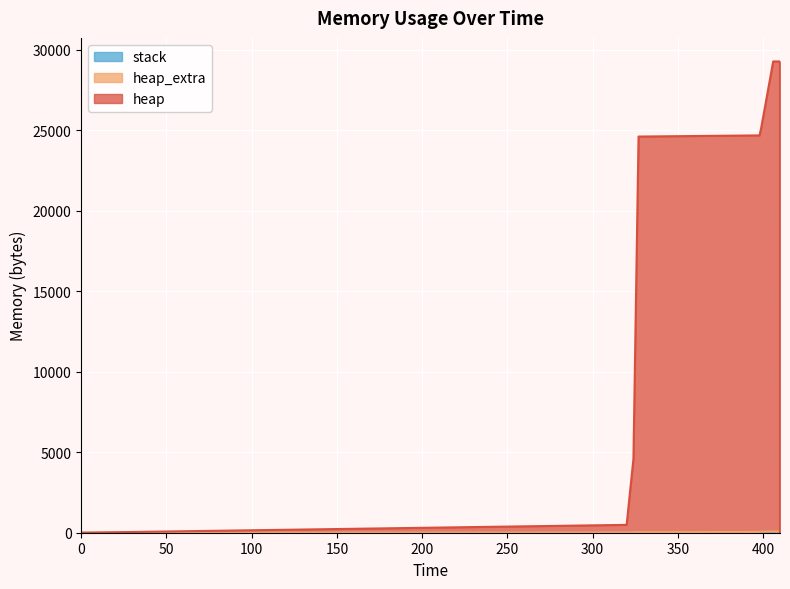

What is the sum of all heap_extra values?

512